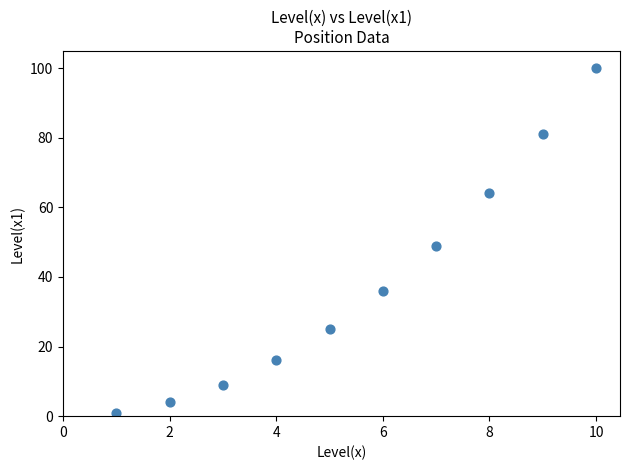

What is the range of X values (max minus min)?

9